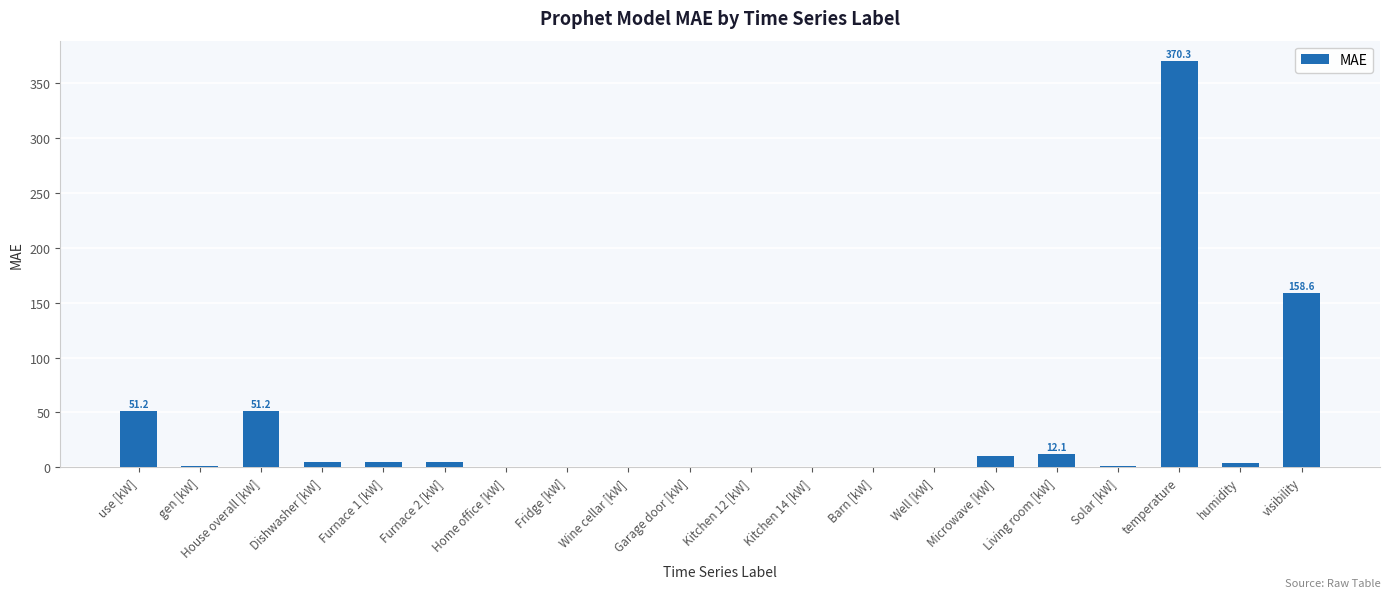

The chart shows a value of 0.0 at Kitchen 14 [kW]. True or false?

True